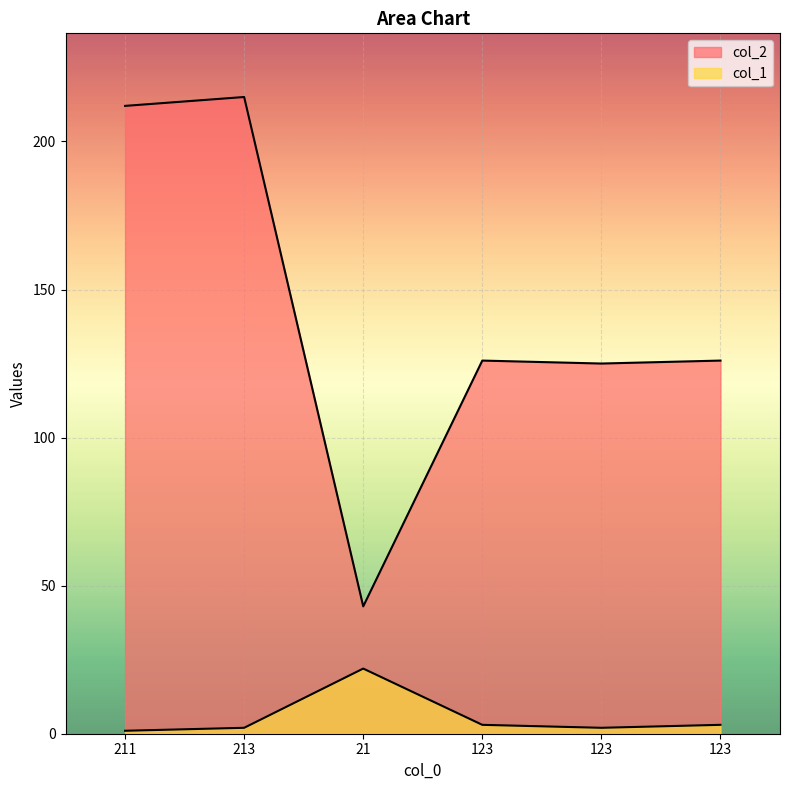

True or false: col_1 and col_2 intersect in this chart.

False